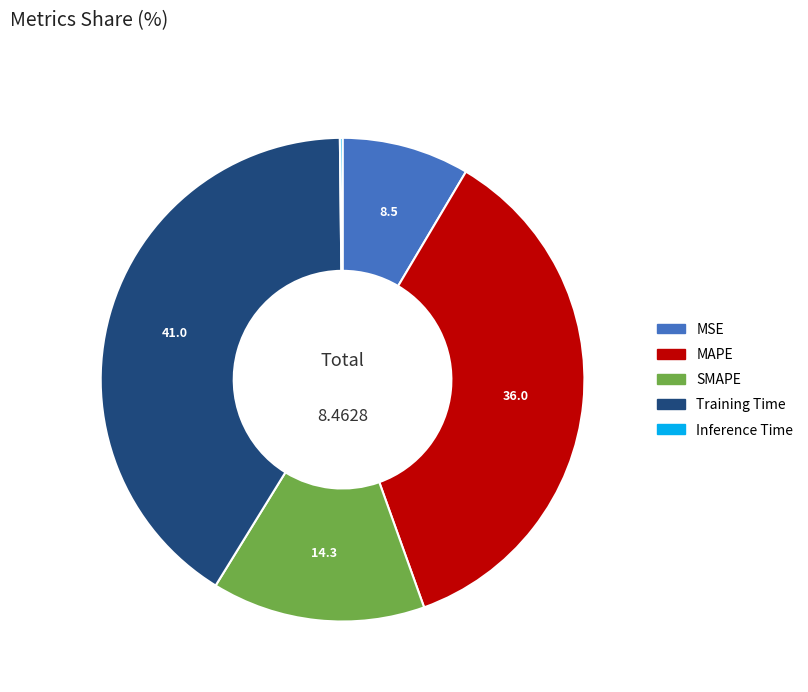

Do MAPE and SMAPE together represent more than half of the pie?

Yes